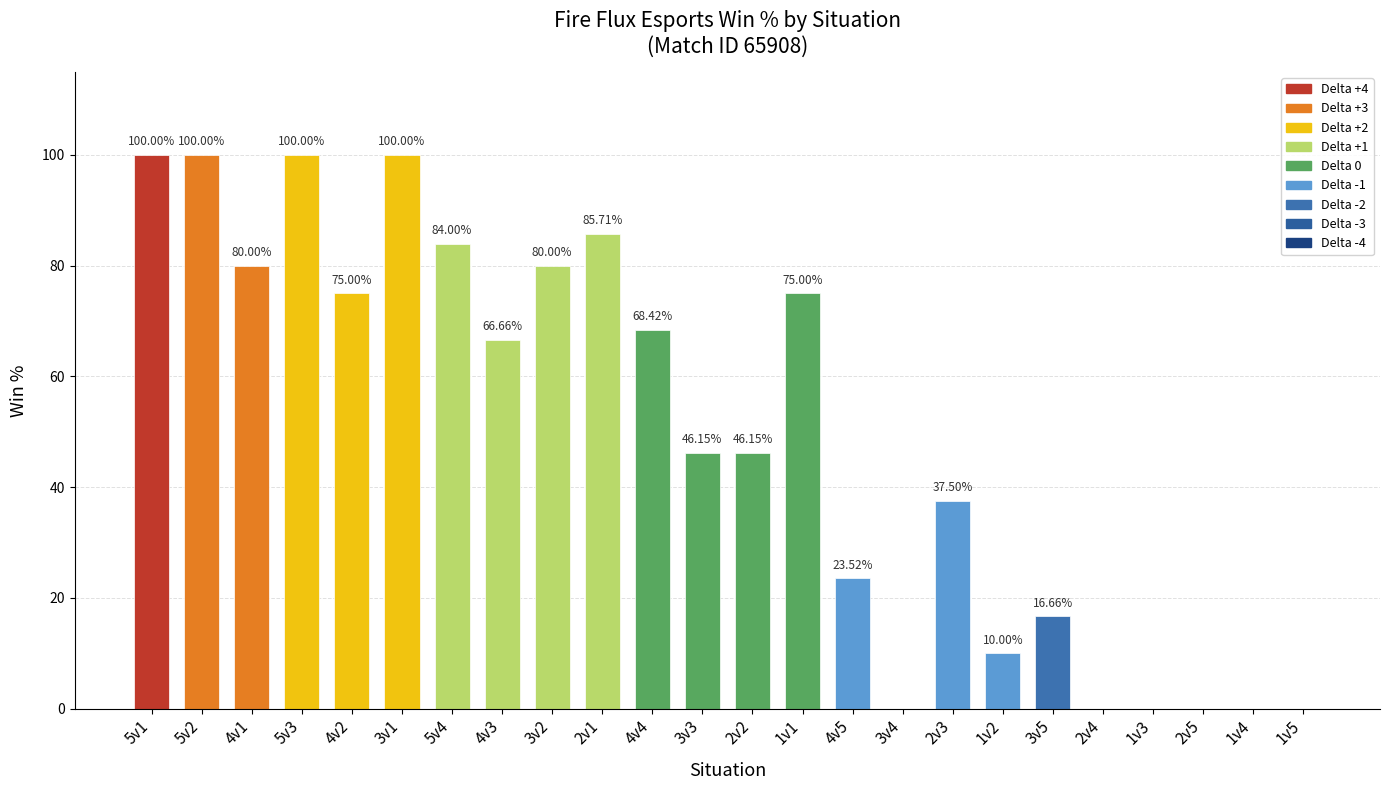

What is the sum of the values at 5v3 and 5v2?

200.0